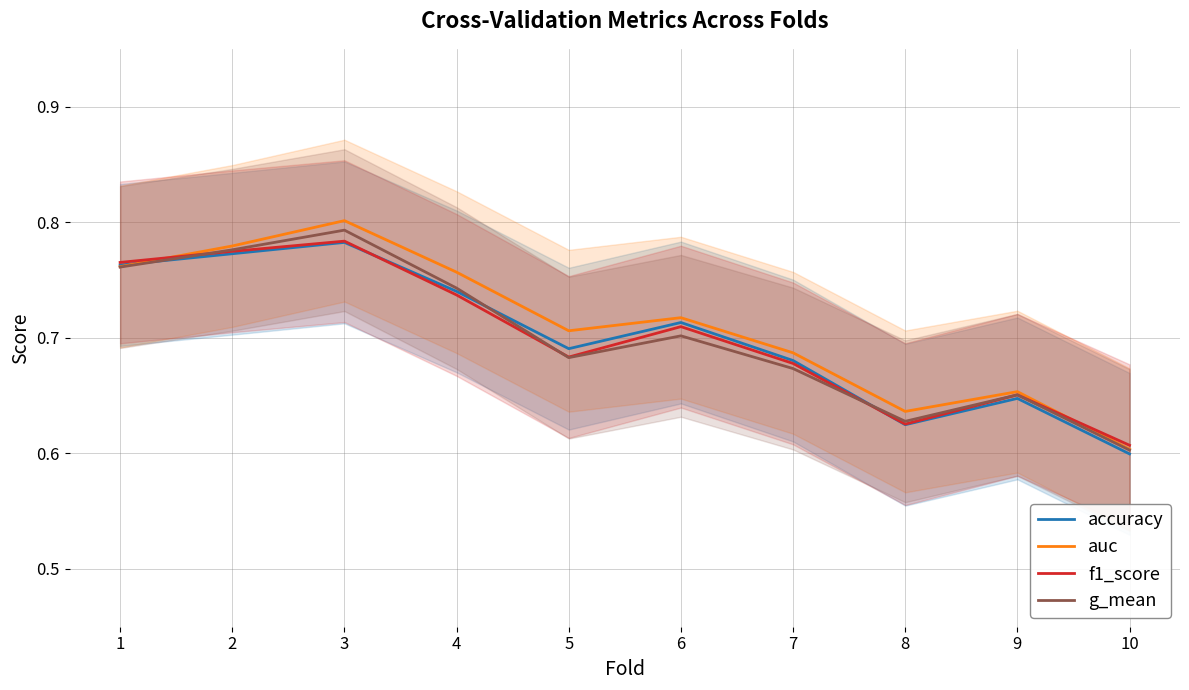

In g_mean, how many points are higher than both neighbors (excluding endpoints)?

3